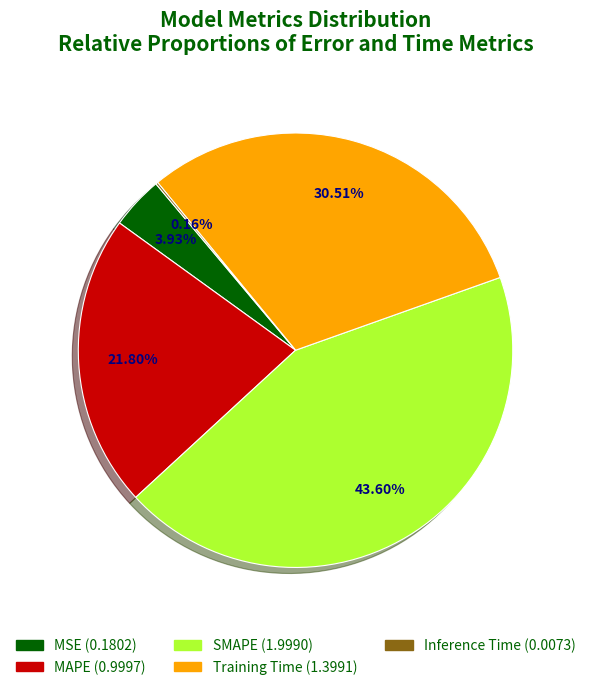

Does SMAPE account for over 50% of the chart?

No